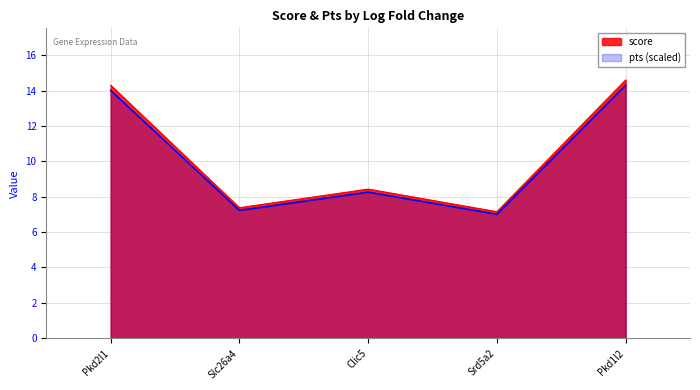

What position from the left is Pkd2l1?

1